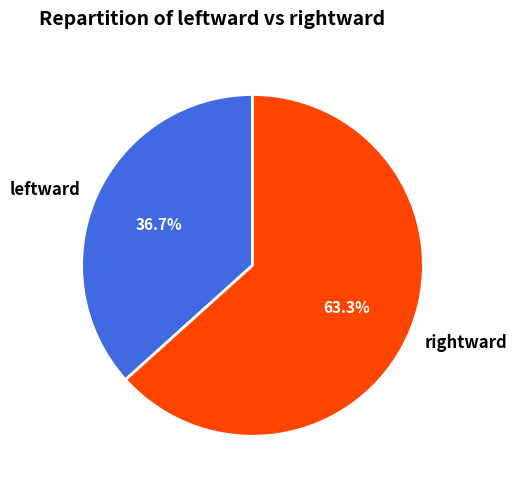

The rightward slice represents 63% of the pie. True or false?

True